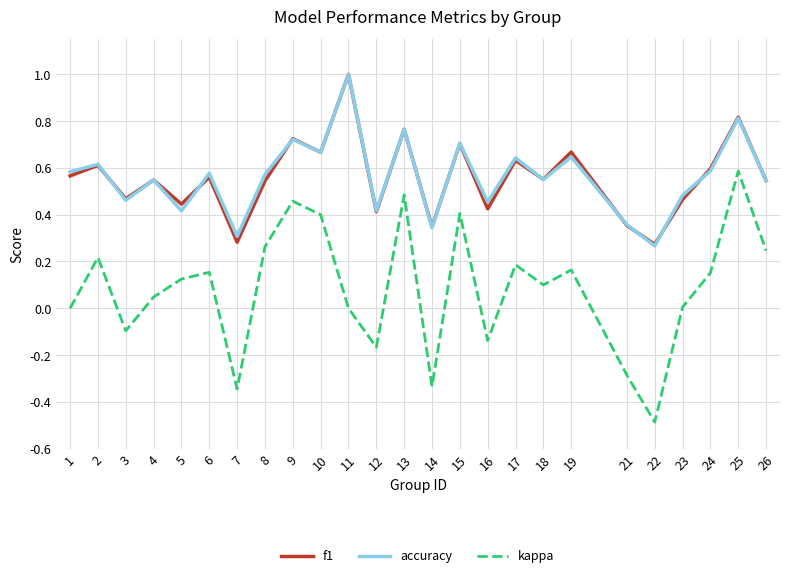

Rank the series at 23 from lowest to highest value.

kappa, f1, accuracy